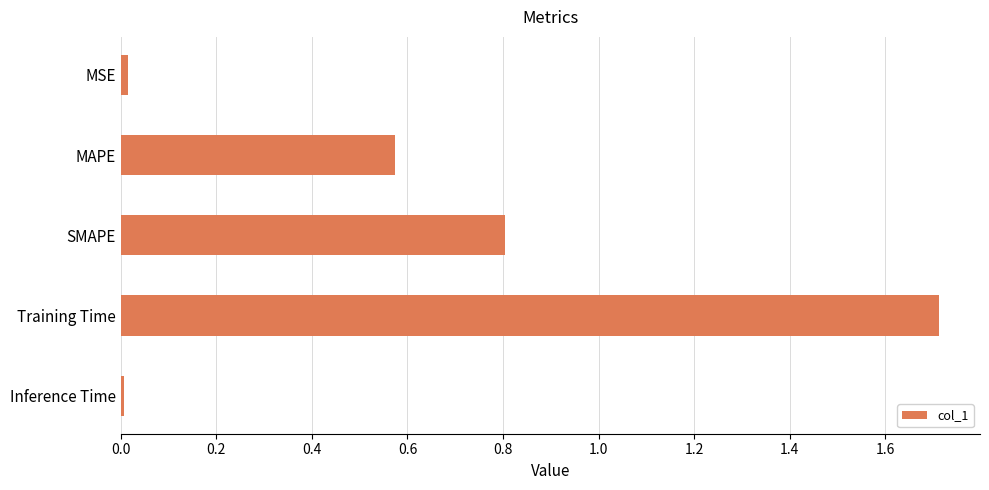

Read the value at Training Time.

1.7